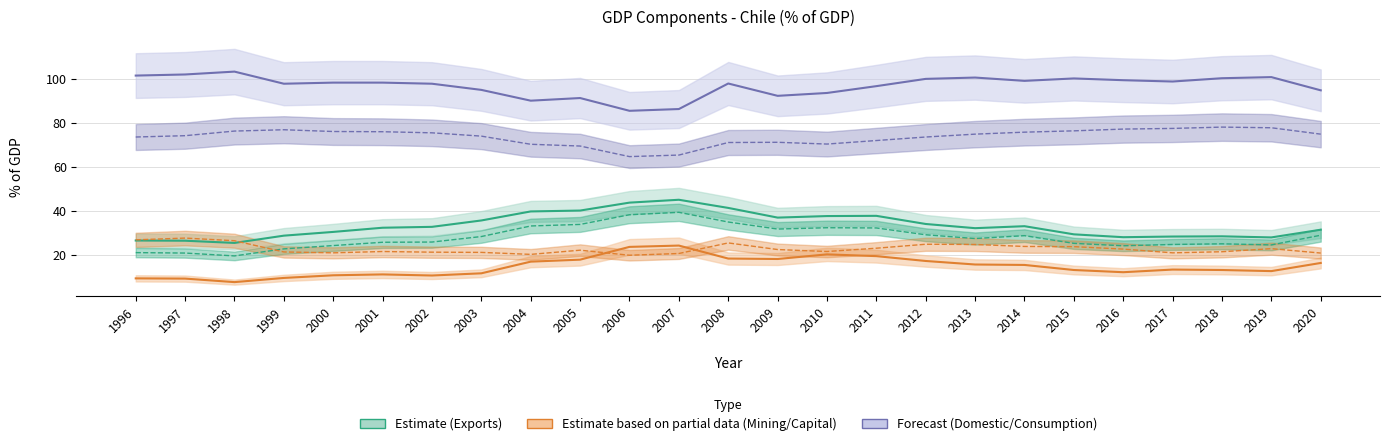

What is the lowest value of the Consumo total series?

64.7